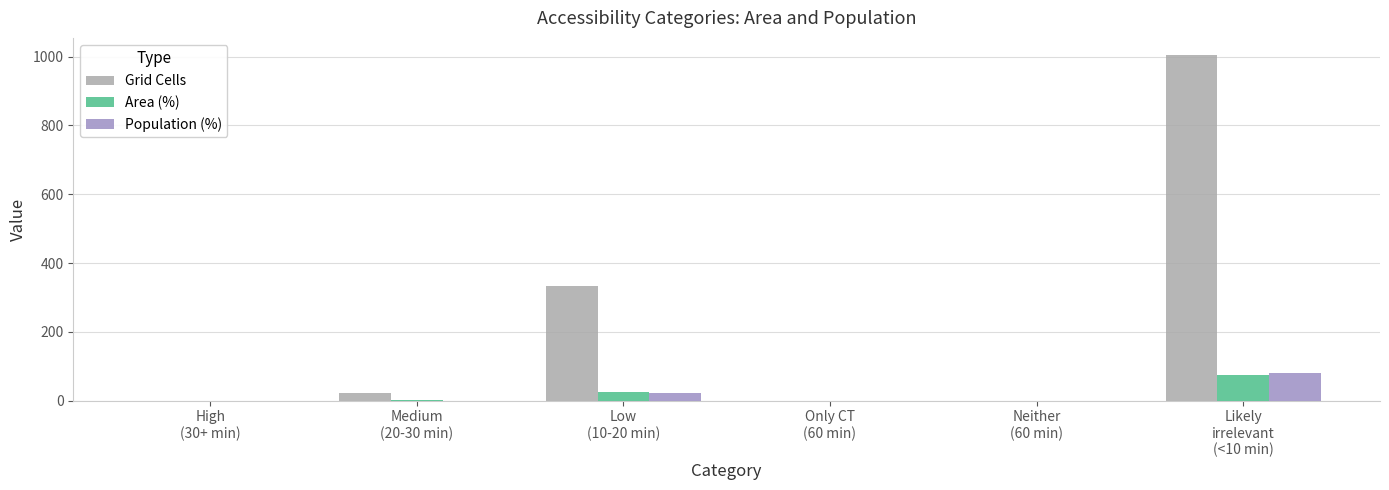

What is the maximum value shown in the chart?

1004.0